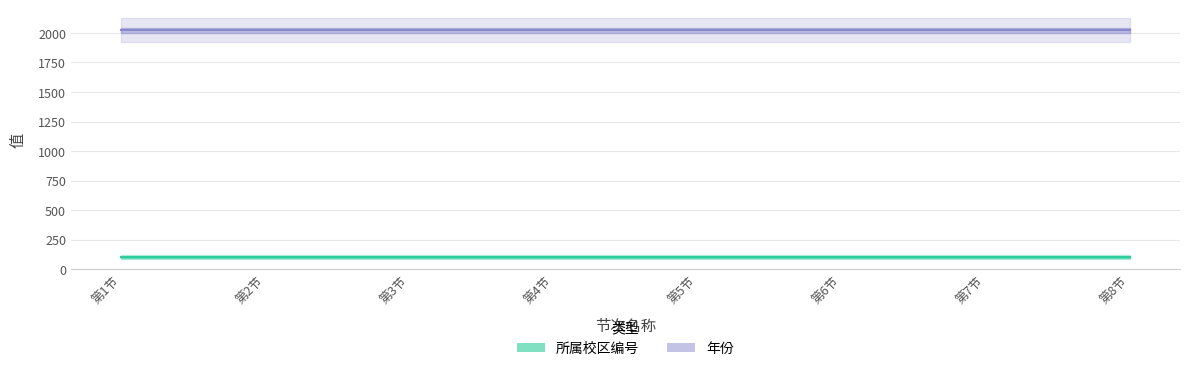

Reading right to left, what are all the values shown in this chart?

所属校区编号: 101	101	101	101	101	101	101	101
年份: 2021	2021	2021	2021	2021	2021	2021	2021